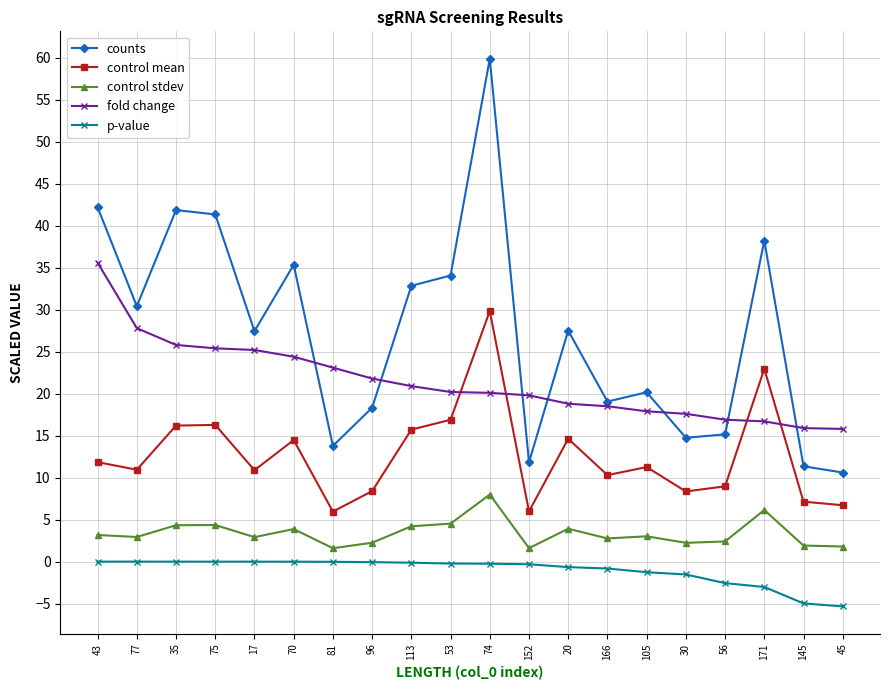

True or false: control stdev and p-value cross at least once.

False